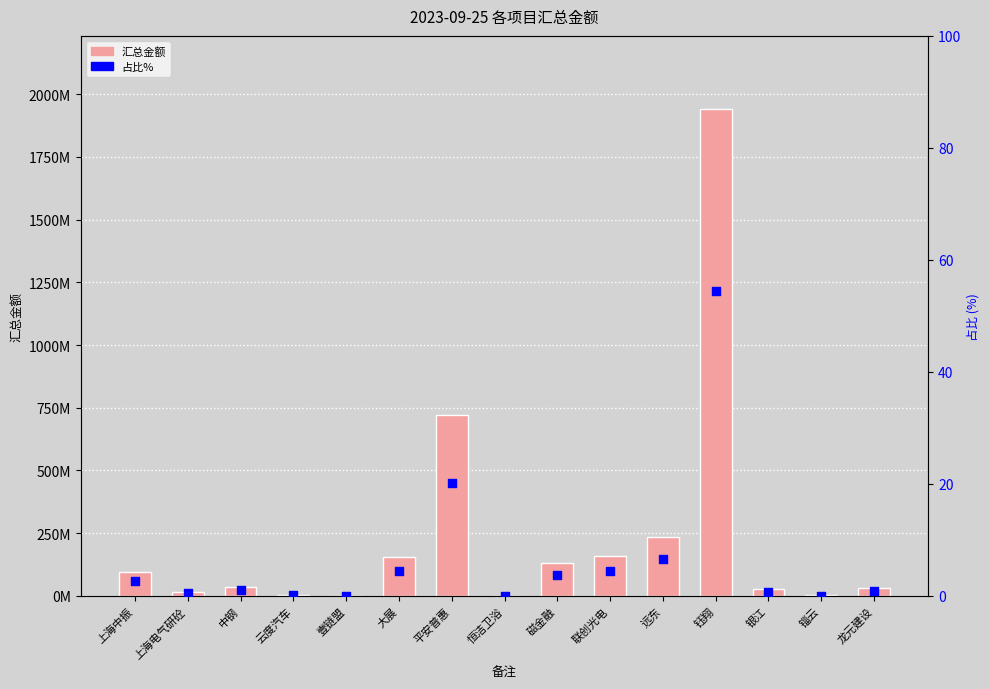

Which series has the largest total across all categories?

汇总金额